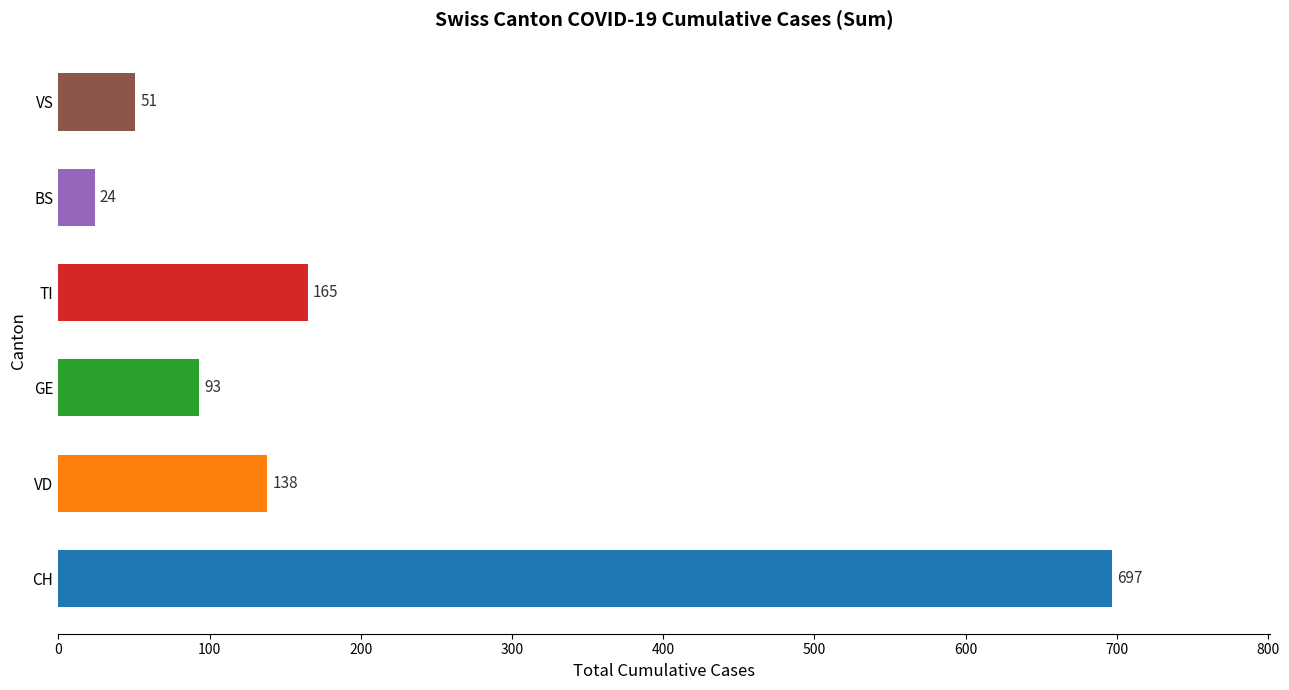

At which category does the chart reach its minimum across all series?

BS